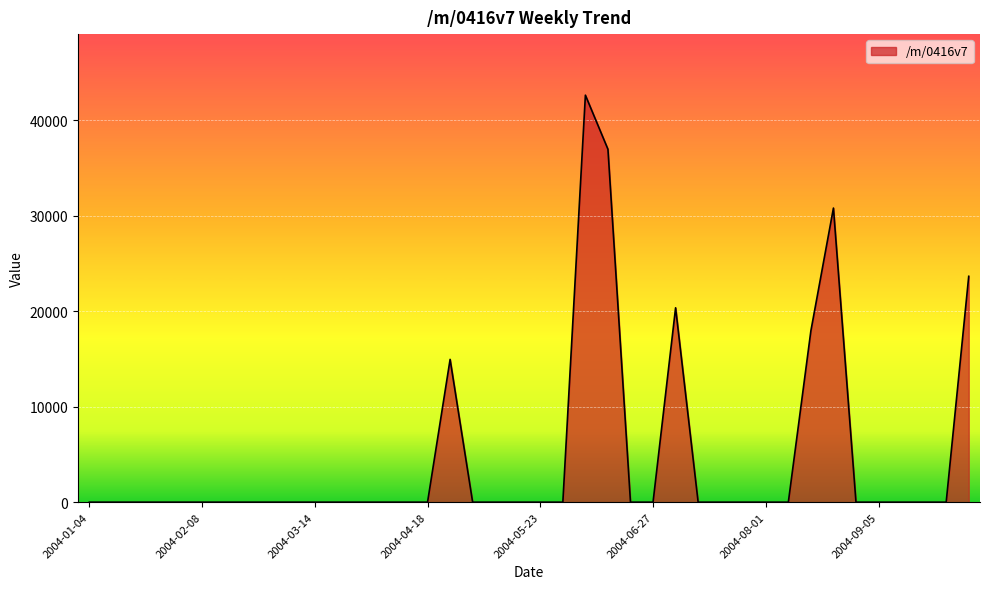

What is the difference between the maximum and minimum values?

42649.3